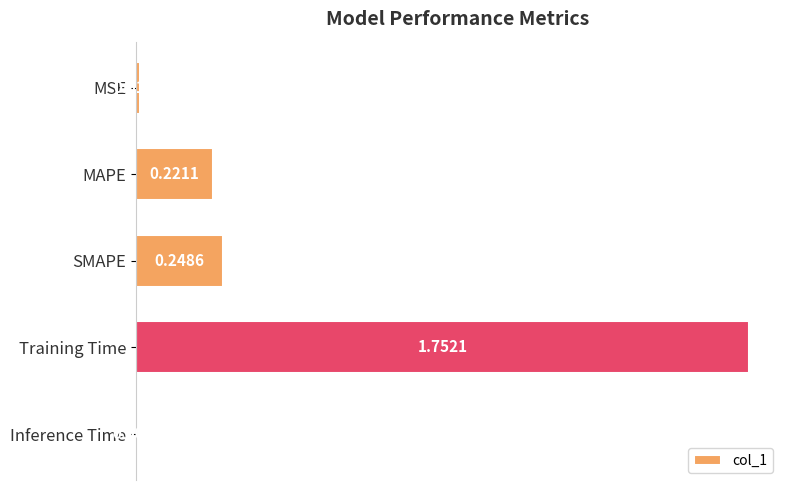

Between MAPE and MSE, which is larger?

MAPE